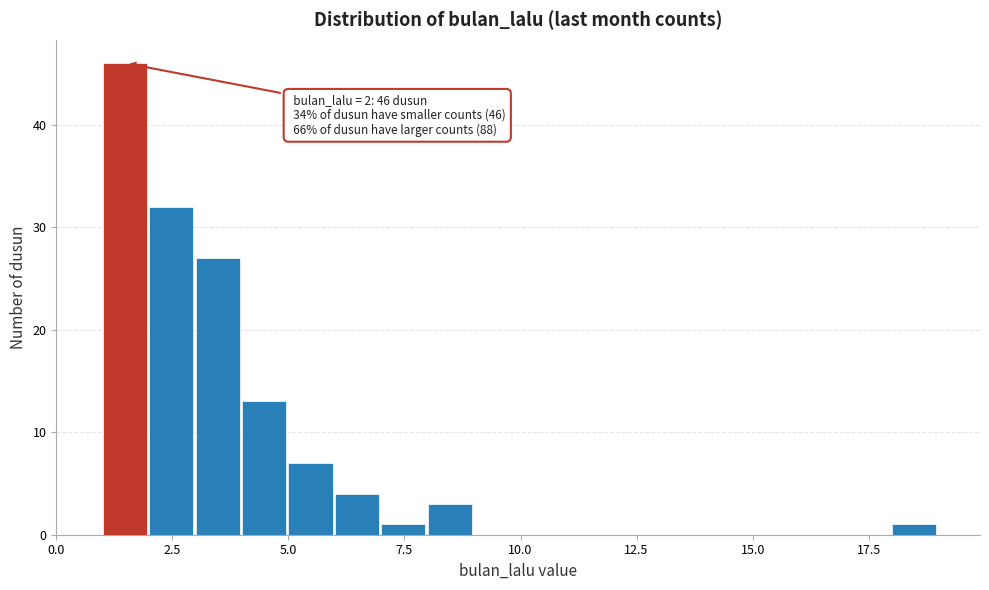

Around what value on the x-axis is the tallest bar? Give the approximate position of its centre, as read against the axis.

1.5